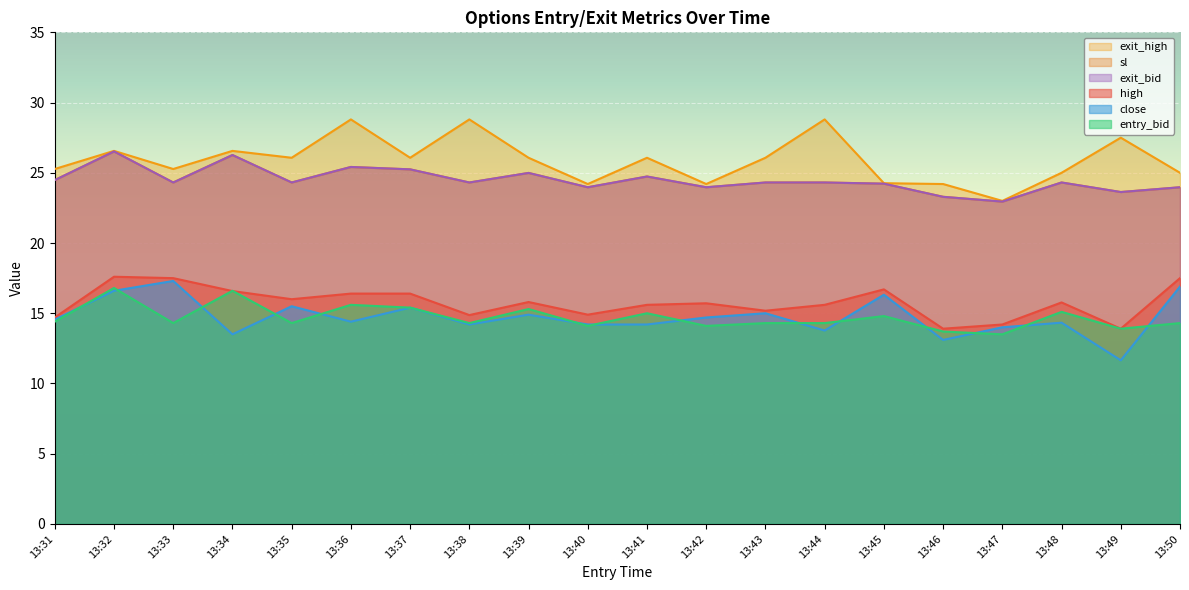

Reading left to right, extract all data points from this chart.

high: 14.7	17.6	17.5	16.6	16.0	16.4	16.4	14.9	15.8	14.9	15.6	15.7	15.2	15.6	16.7	13.9	14.2	15.8	13.9	17.5
close: 14.6	16.6	17.3	13.5	15.5	14.4	15.4	14.2	14.9	14.2	14.2	14.7	15.0	13.8	16.3	13.1	14.0	14.3	11.7	16.9
sl: 24.5	26.5	24.3	26.3	24.3	25.4	25.2	24.3	25.0	24.0	24.7	24.0	24.3	24.3	24.2	23.3	22.9	24.3	23.6	24.0
exit_bid: 24.5	26.5	24.3	26.3	24.3	25.4	25.2	24.3	25.0	24.0	24.7	24.0	24.3	24.3	24.2	23.3	22.9	24.3	23.6	24.0
entry_bid: 14.4	16.8	14.3	16.6	14.3	15.6	15.4	14.3	15.3	14.1	15.0	14.1	14.3	14.3	14.8	13.7	13.5	15.1	13.9	14.3
exit_high: 25.3	26.6	25.3	26.6	26.1	28.8	26.1	28.8	26.1	24.2	26.1	24.2	26.1	28.8	24.3	24.2	23.0	25.0	27.5	25.0